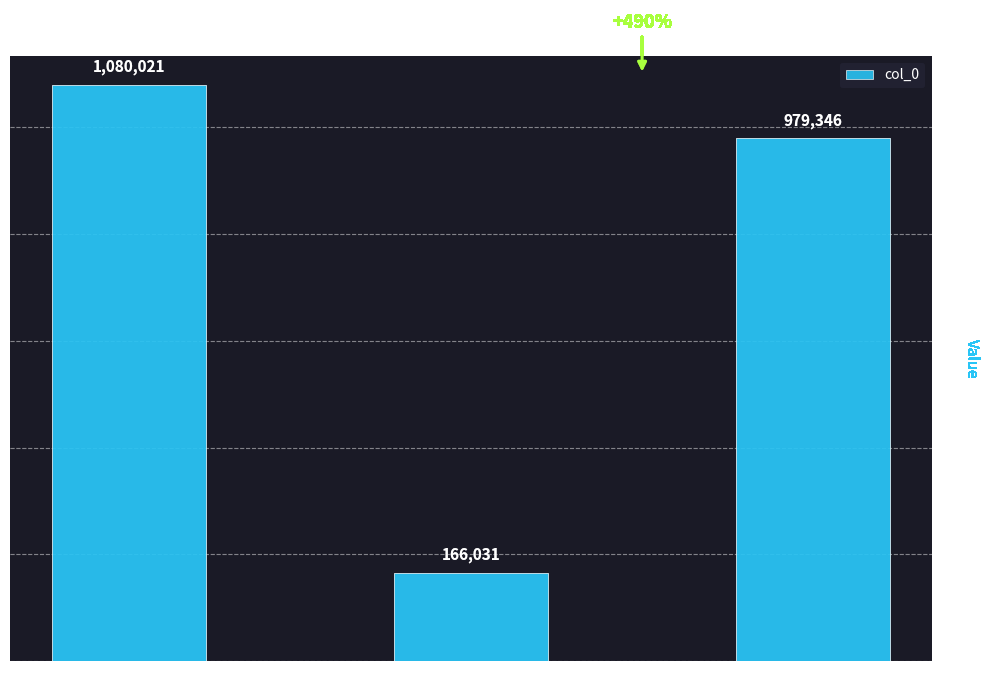

What is the ratio of the value at 赠别张尧询·趣操几前辈 to the value at 赠童尧询蔡楠谢敏行?

0.2